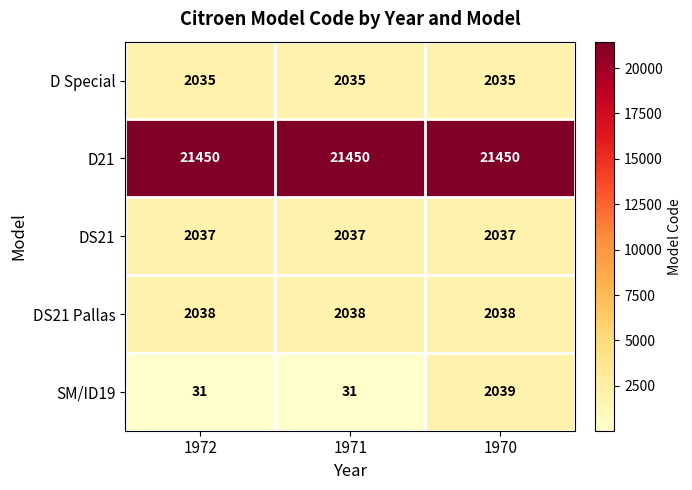

Reading right to left, what are all the values shown in this chart?

D Special: 1970=2035	1971=2035	1972=2035
D21: 1970=21450	1971=21450	1972=21450
DS21: 1970=2037	1971=2037	1972=2037
DS21 Pallas: 1970=2038	1971=2038	1972=2038
SM/ID19: 1970=2039	1971=31	1972=31